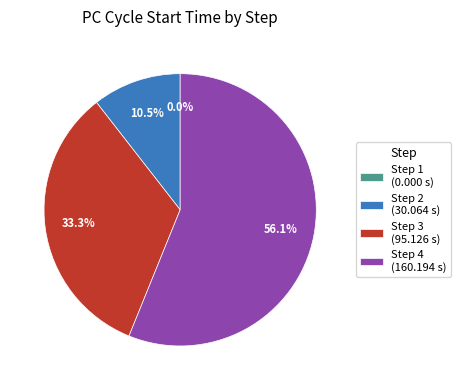

To the nearest percent, what is the difference between the Step 4 and Step 3 slice percentages?

23%